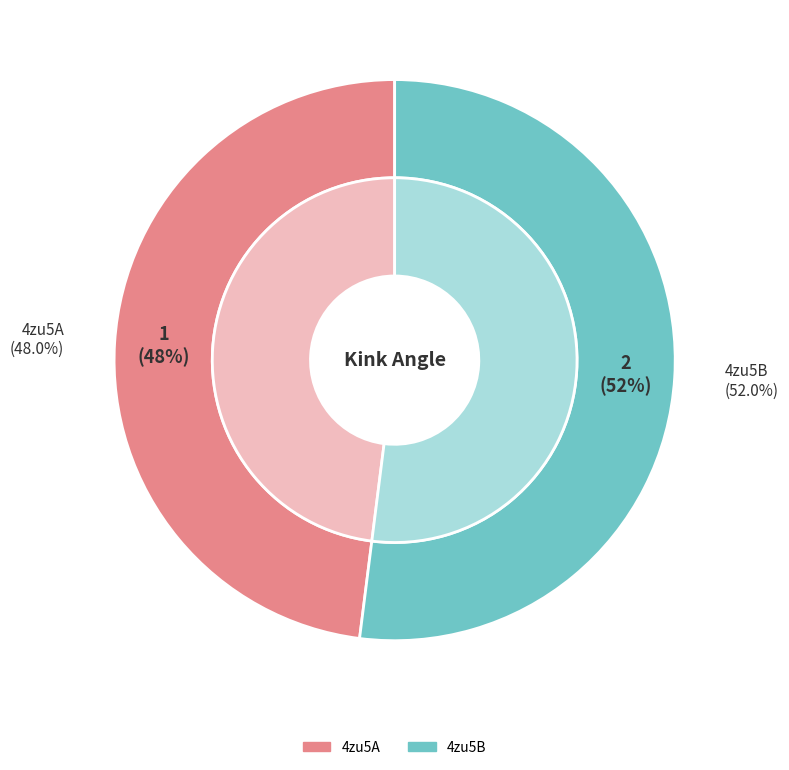

Which slice represents more than half of the pie?

4zu5B